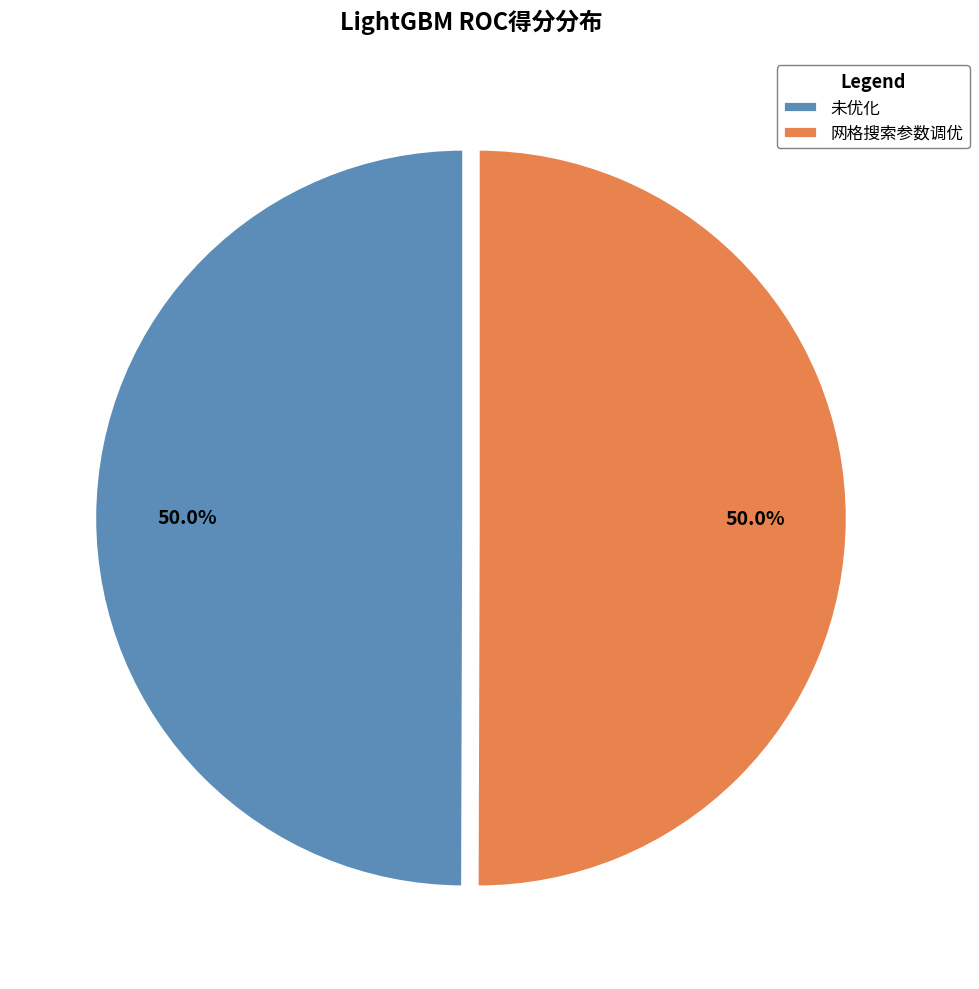

Combined, do 未优化 and 网格搜索参数调优 account for over 50%?

Yes